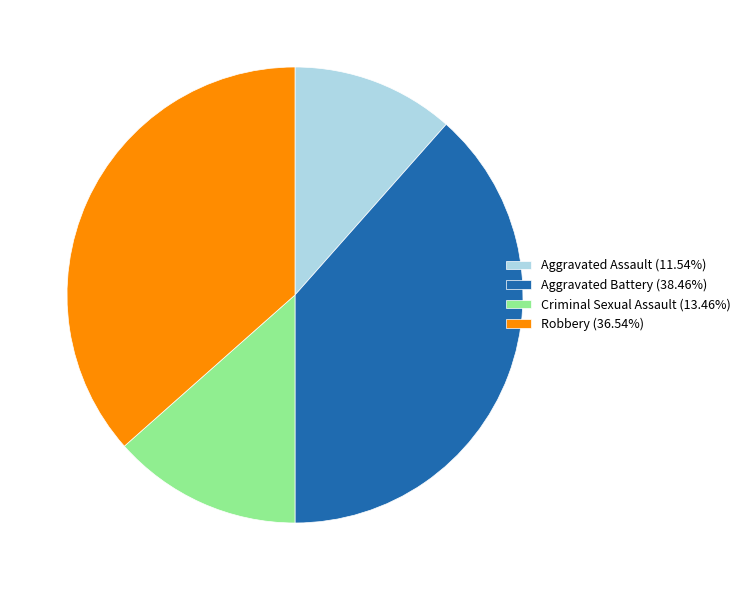

Which slice is the smallest?

Aggravated Assault